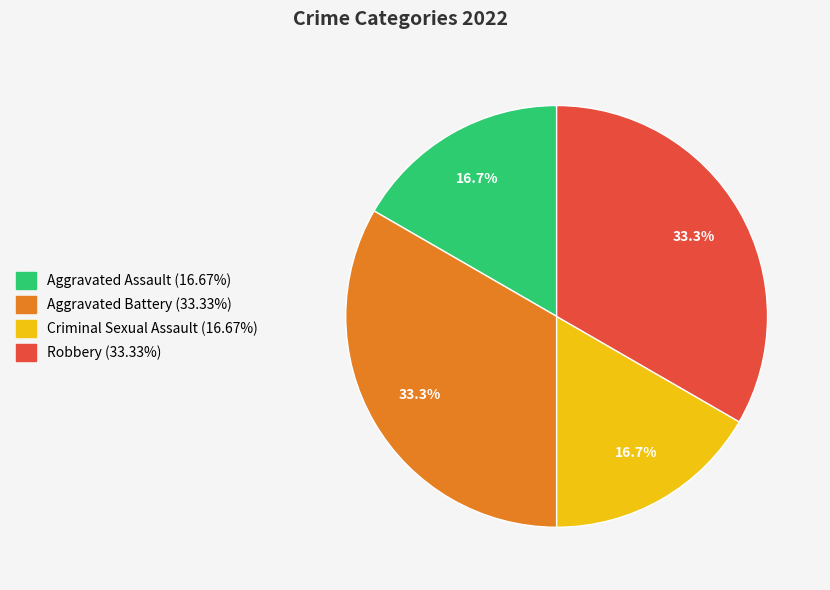

What is the total percentage of Aggravated Battery and Aggravated Assault?

50.0%